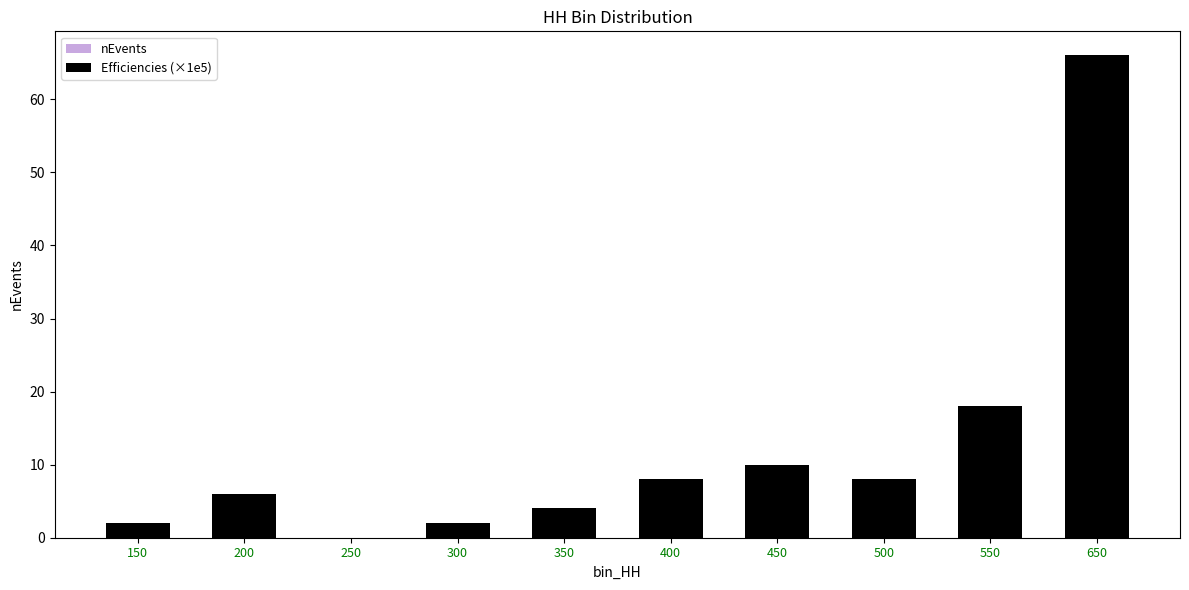

How many bars are there in total?

20